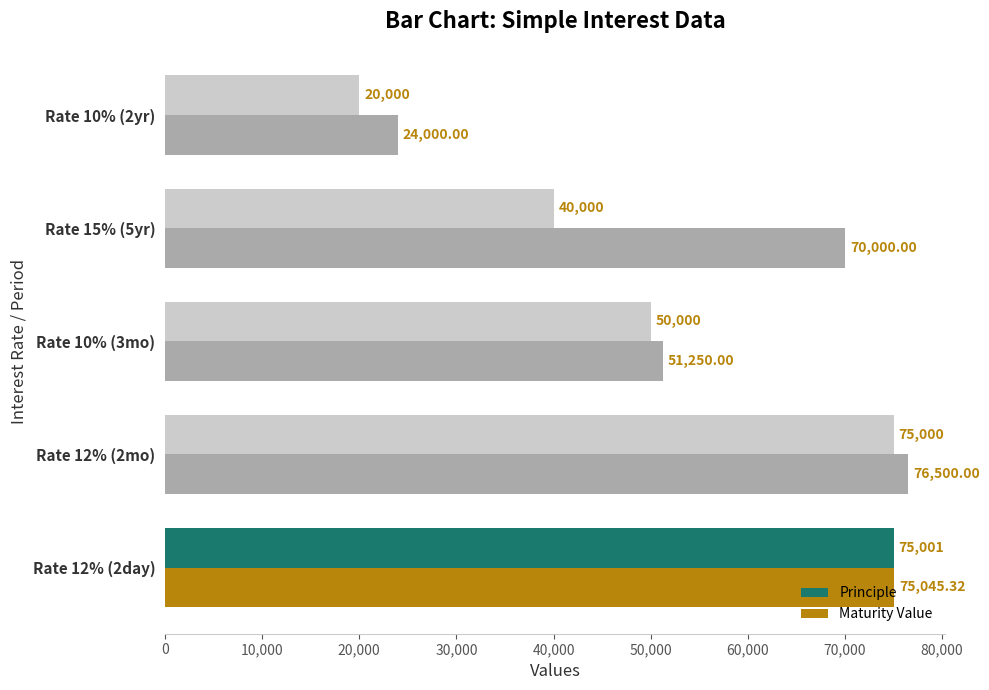

How many series are shown in this chart?

2